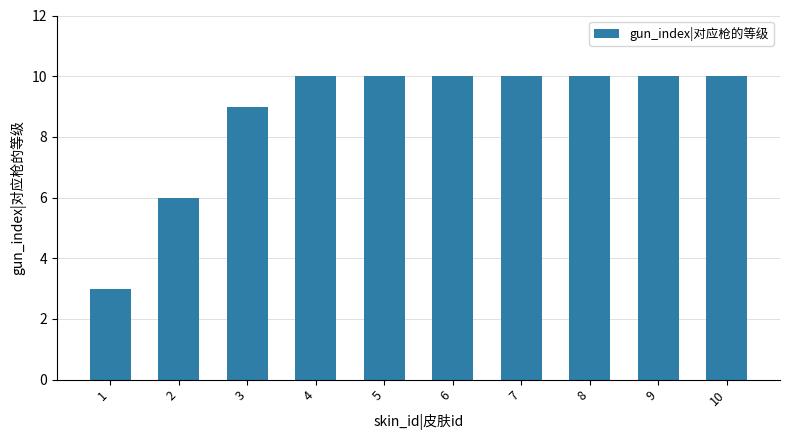

What is the change in value from 1 to 5?

+7